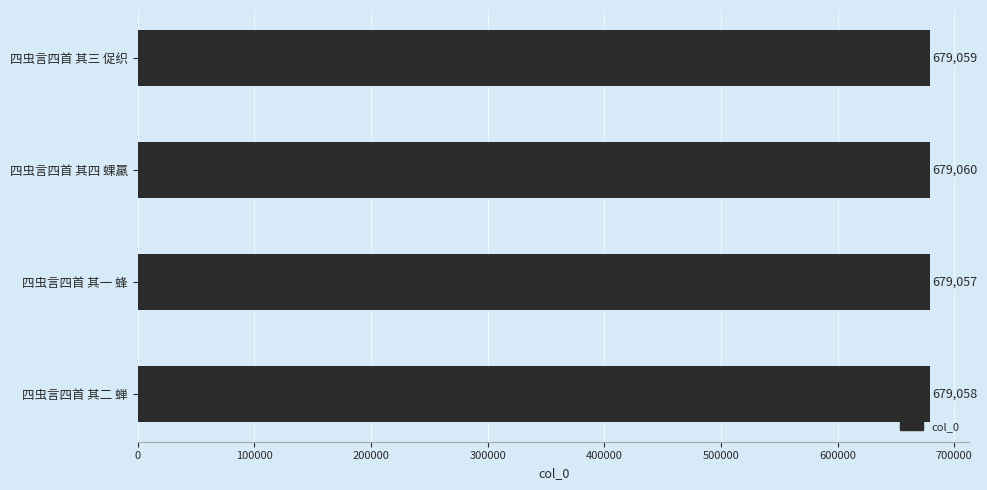

At which label is the value closest to 679058?

四虫言四首 其二 蝉